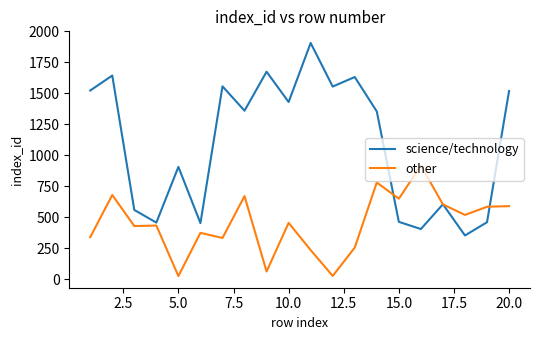

Which series has the largest range (max minus min)?

science/technology